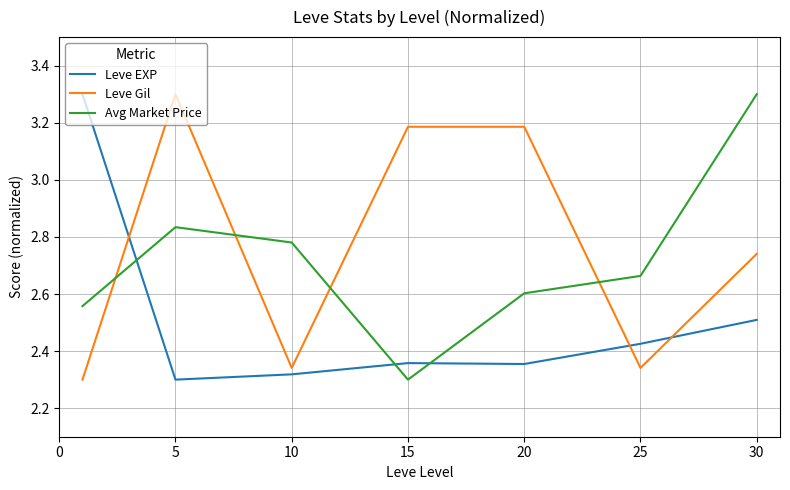

What is the average value of the Leve EXP series?

2.5